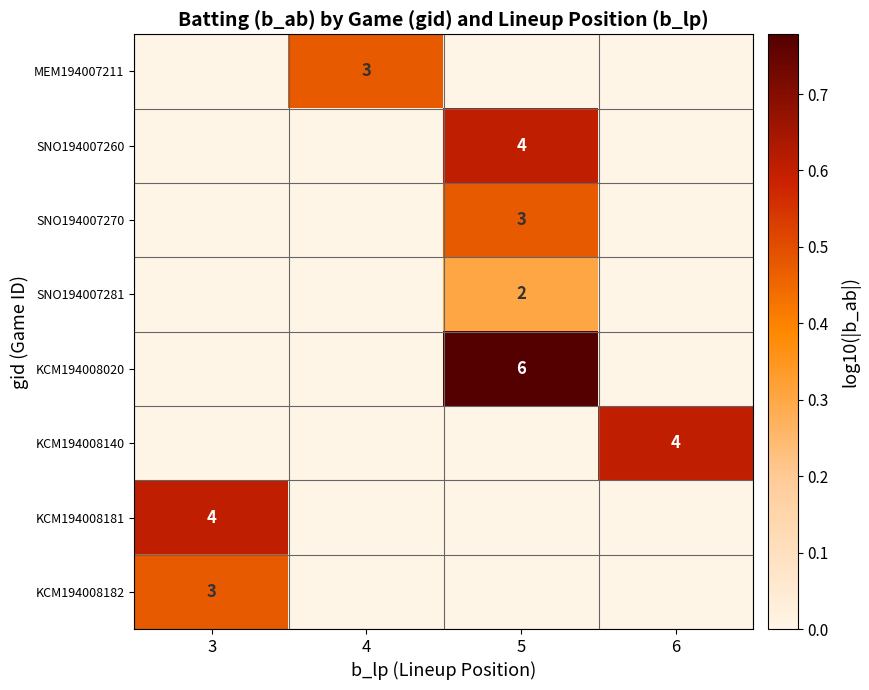

What is the spread (max minus min) of values at 3?

0.6